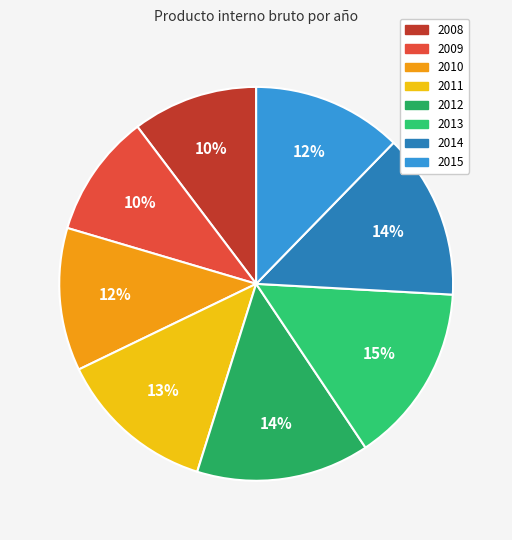

Combined, do 2015 and 2010 account for over 50%?

No